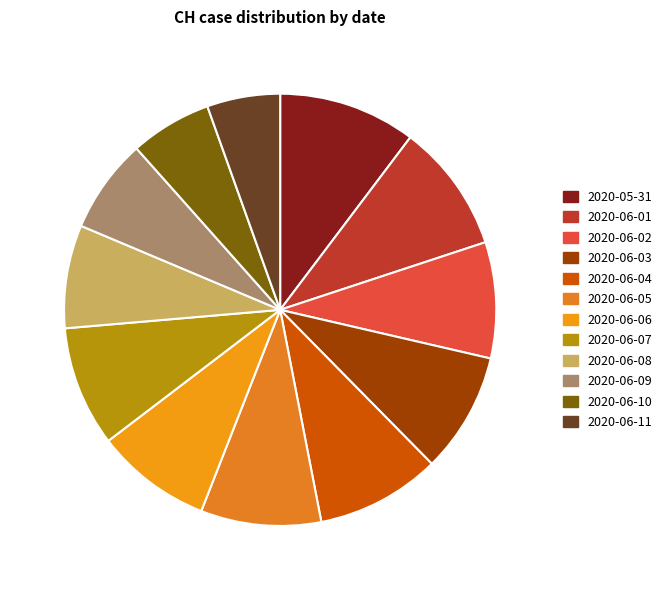

What is the ratio of the value at 2020-06-06 to the value at 2020-06-07?

1.0